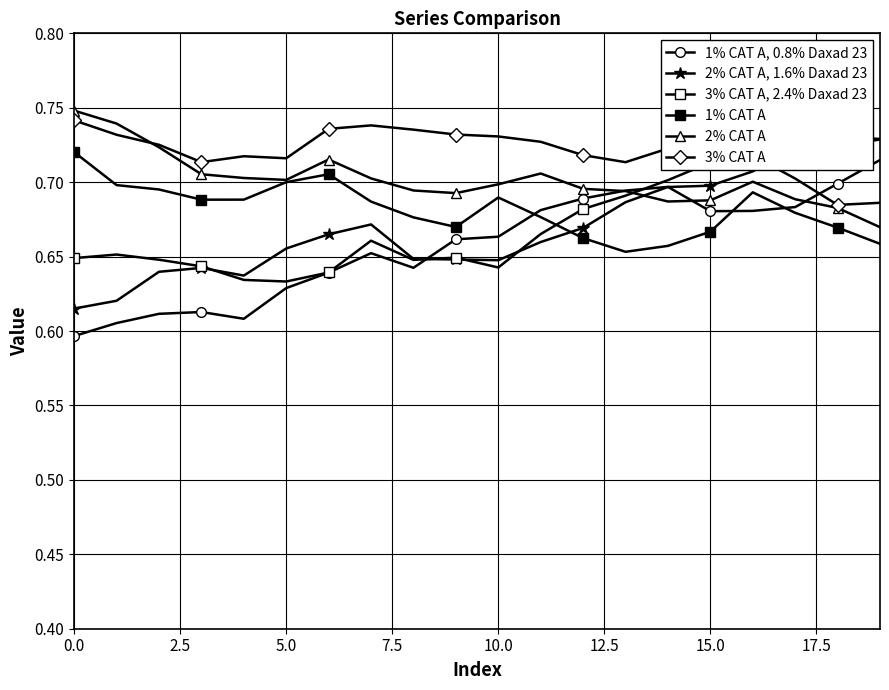

The 1% CAT A, 0.8% Daxad 23 series shows 0.3 at 5.0. True or false?

False